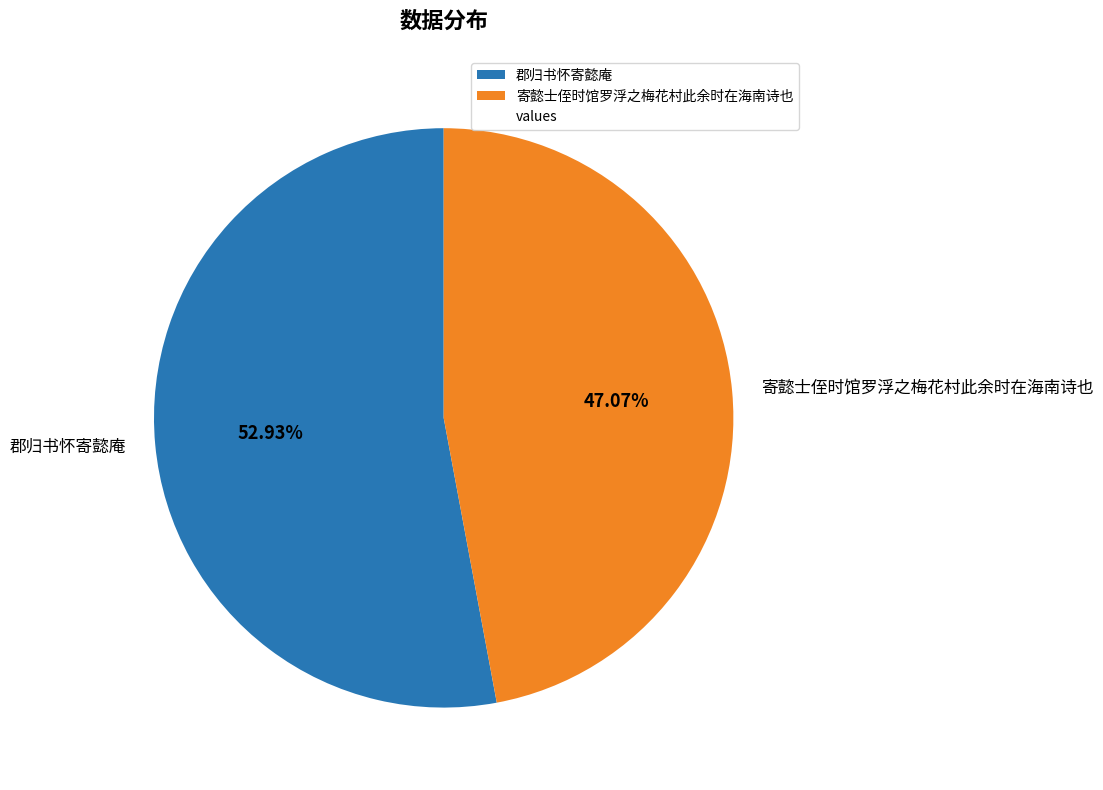

Is 寄懿士侄时馆罗浮之梅花村此余时在海南诗也 the majority of the pie?

No